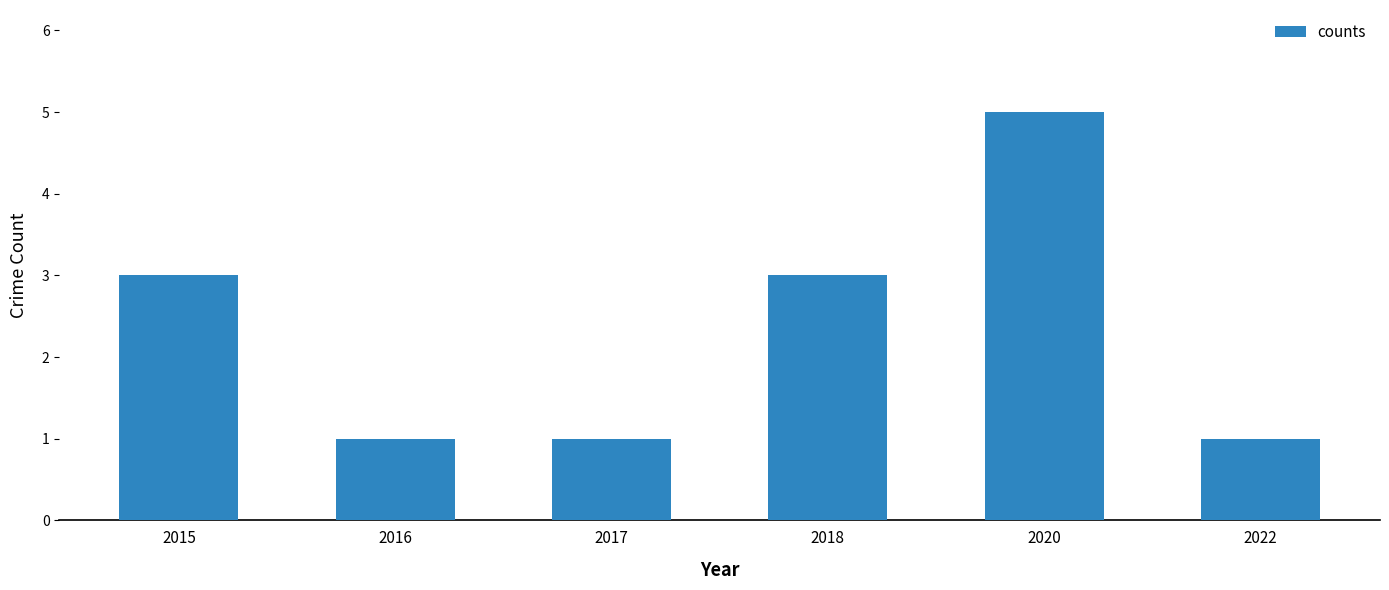

Count the number of data series in this chart.

1